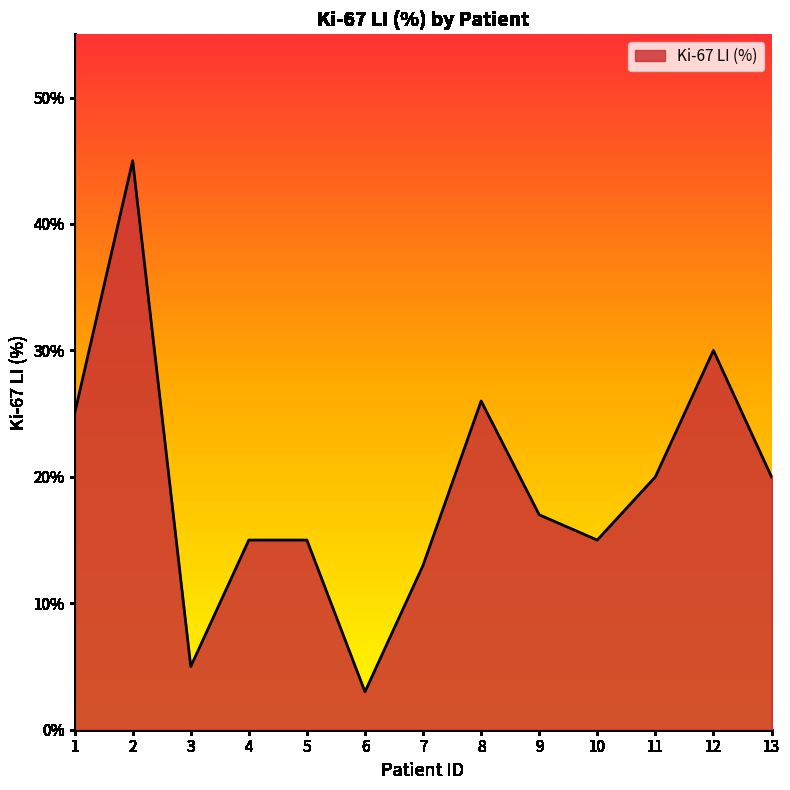

How many series are shown in this chart?

1